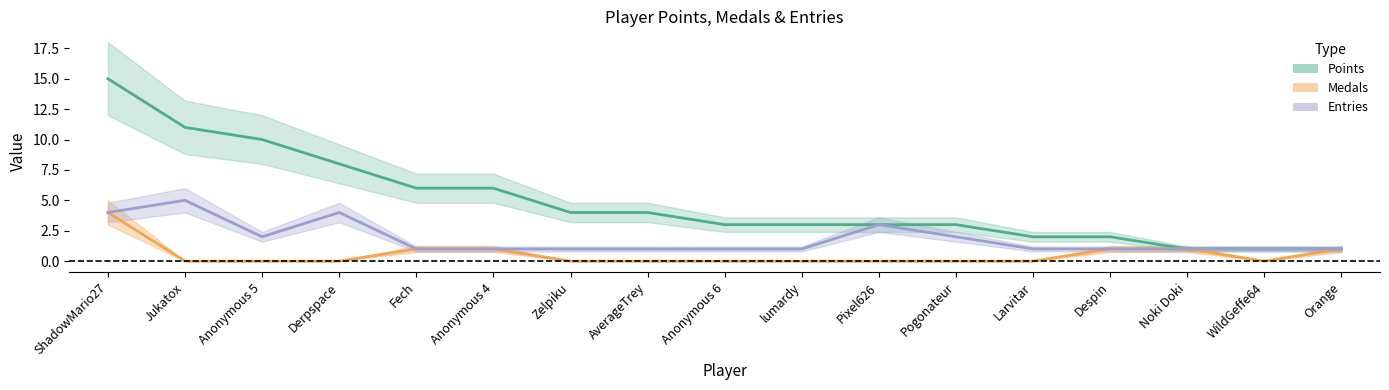

What position from the left is Larvitar?

13